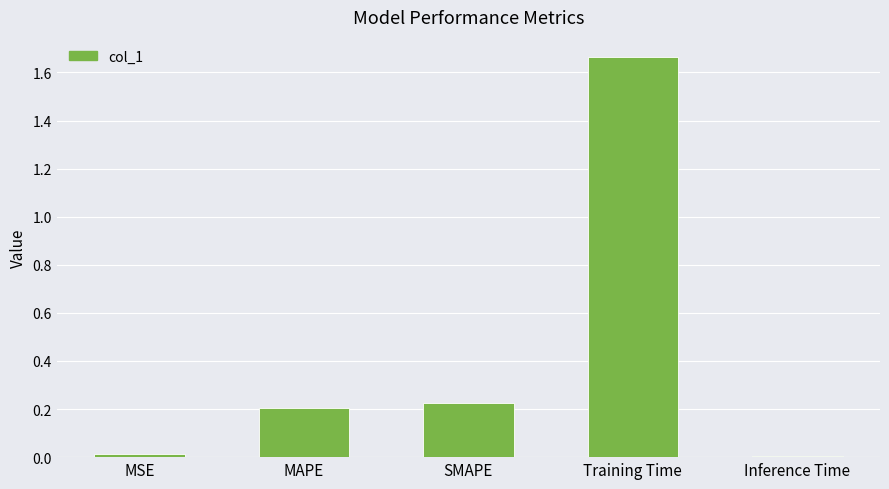

How many categories are shown in the chart?

5